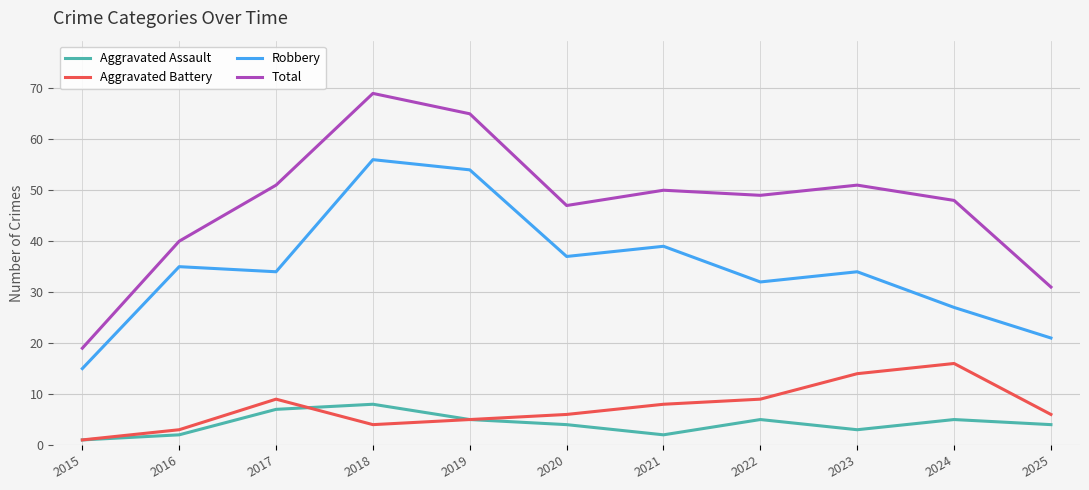

What is the difference between the highest and lowest values at 2024?

43